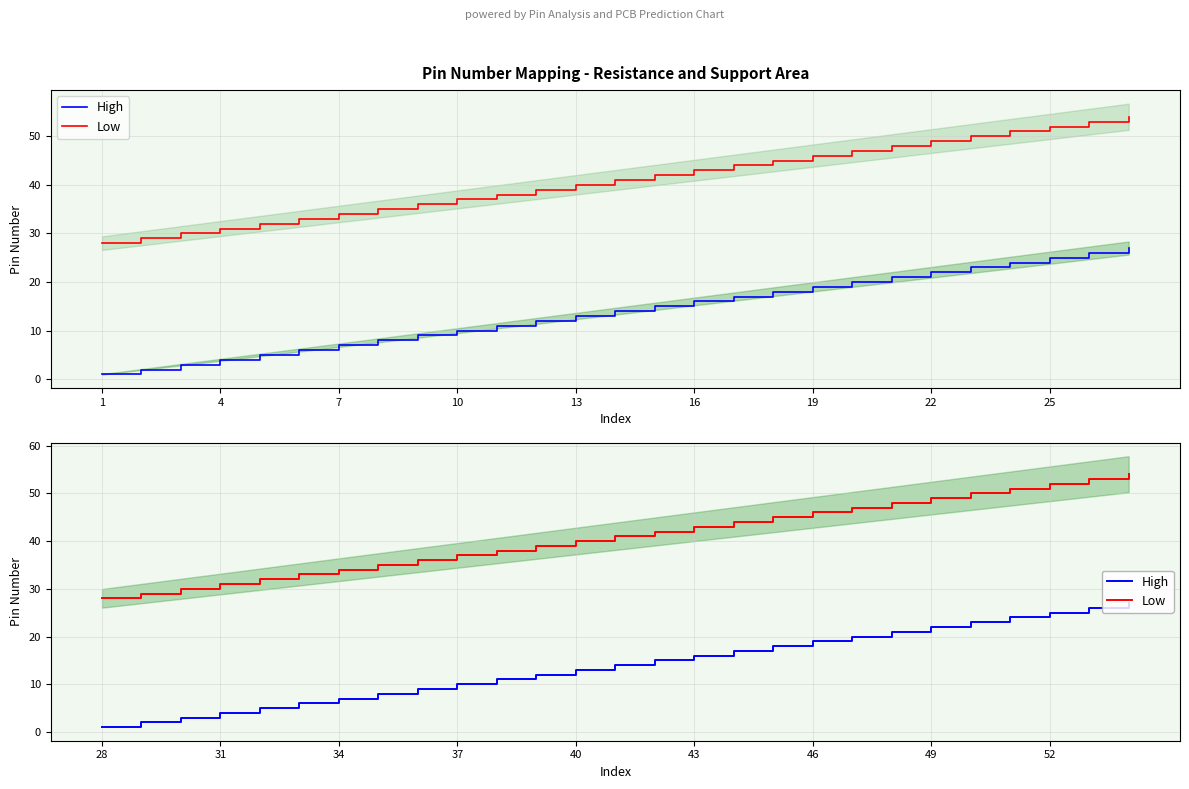

What is the average value of the Low series?

41